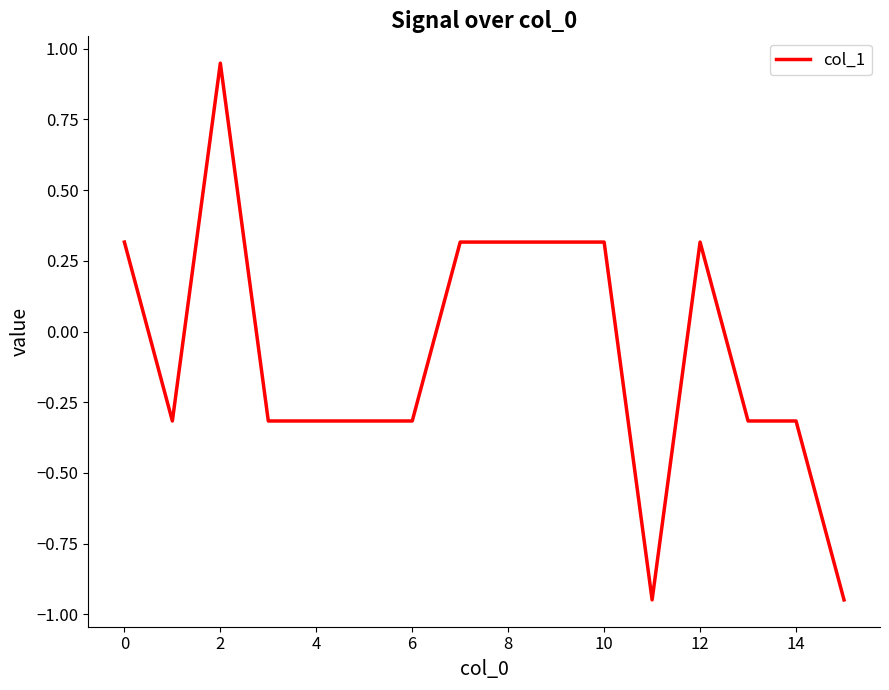

What is the difference between the maximum and minimum values?

1.9